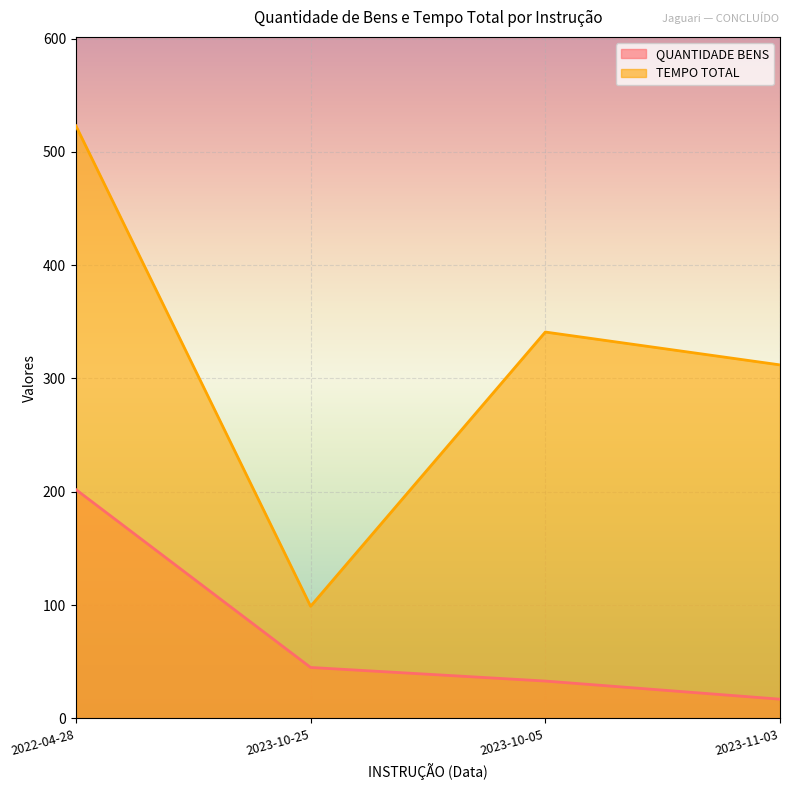

Which has a higher value, 2023-10-05 or 2023-11-03?

2023-10-05